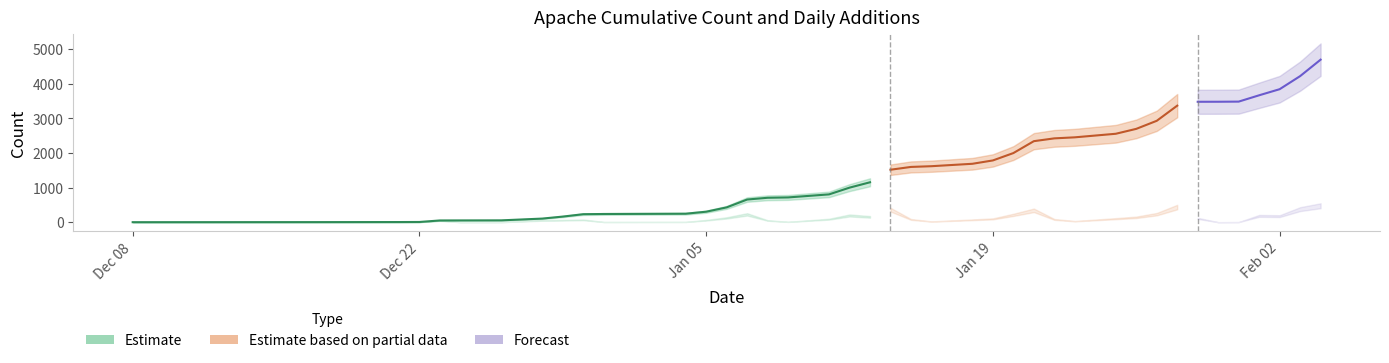

The Apache_cume series shows 25 at 6. True or false?

False